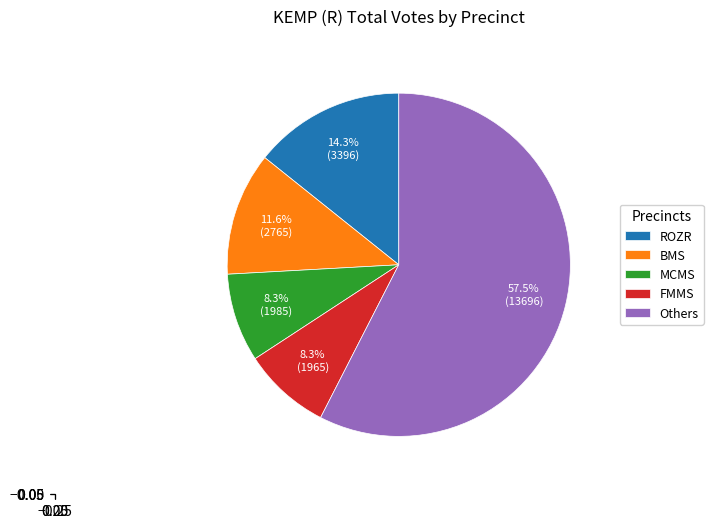

To the nearest percent, what is the average slice percentage?

20%